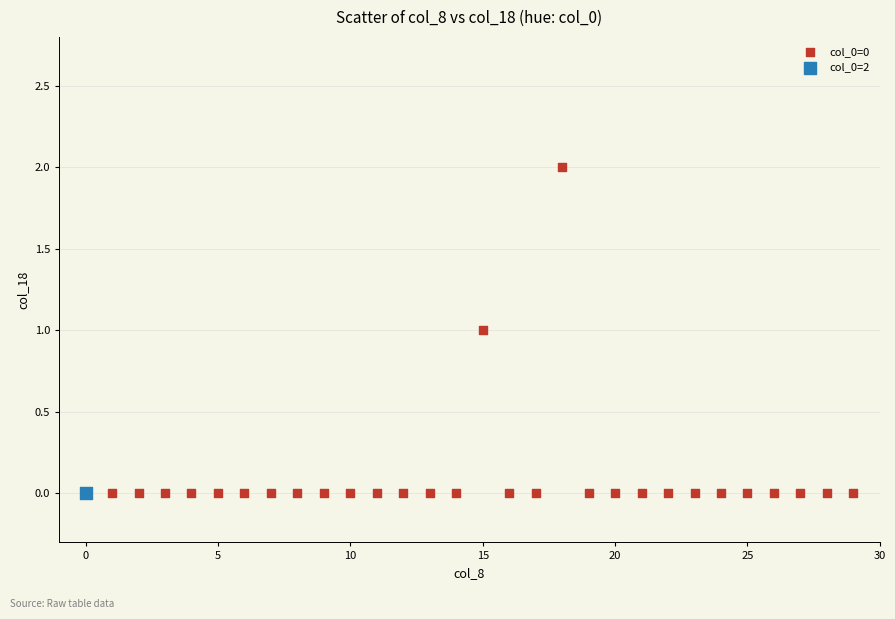

What are all the series names shown in the legend?

col_0=0, col_0=2